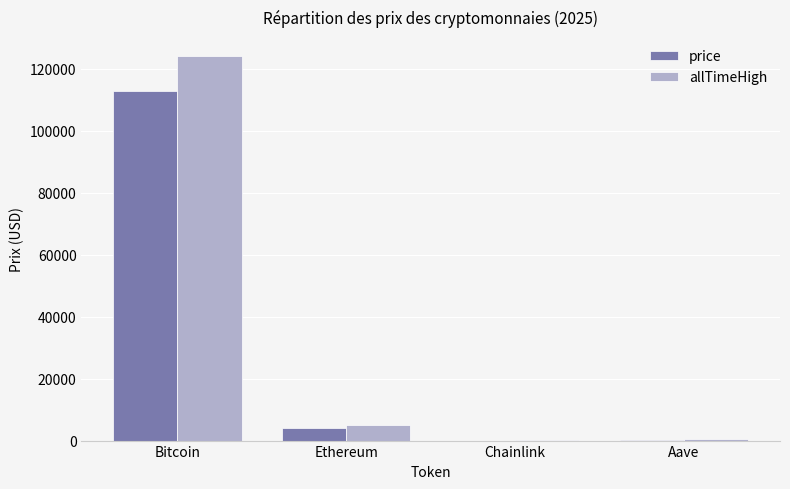

What value does the allTimeHigh series have at Bitcoin?

124128.0